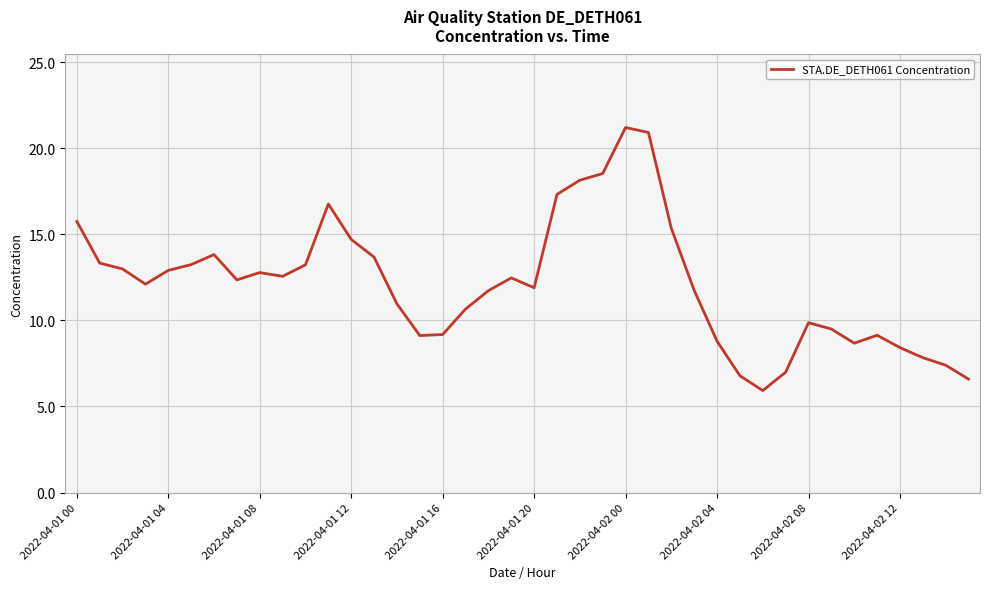

What is the maximum value shown in the chart?

21.2